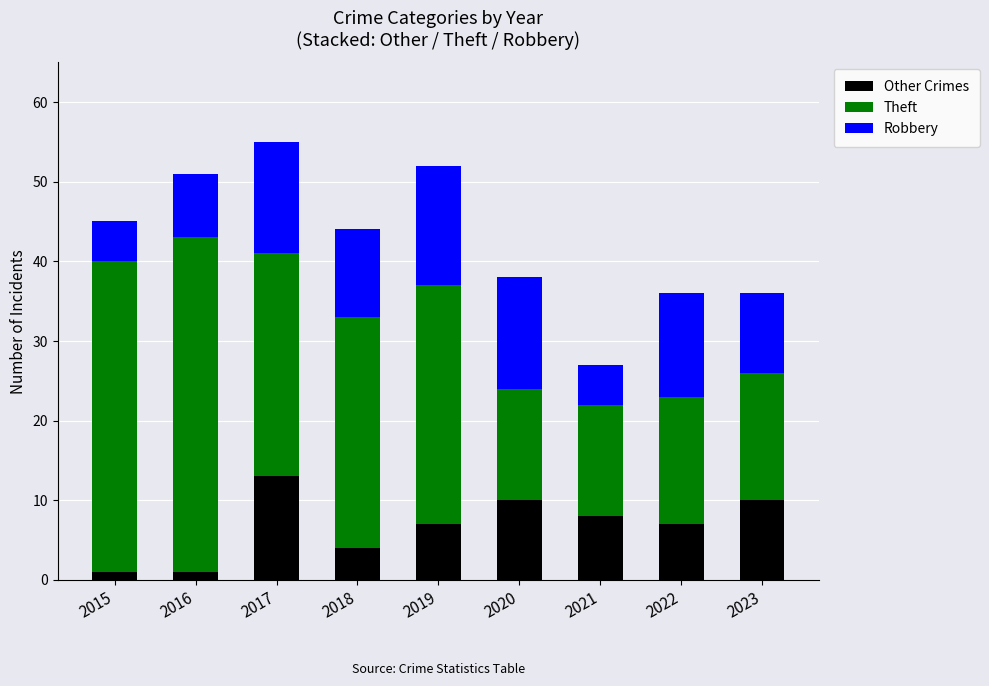

How many distinct data groups are displayed?

3